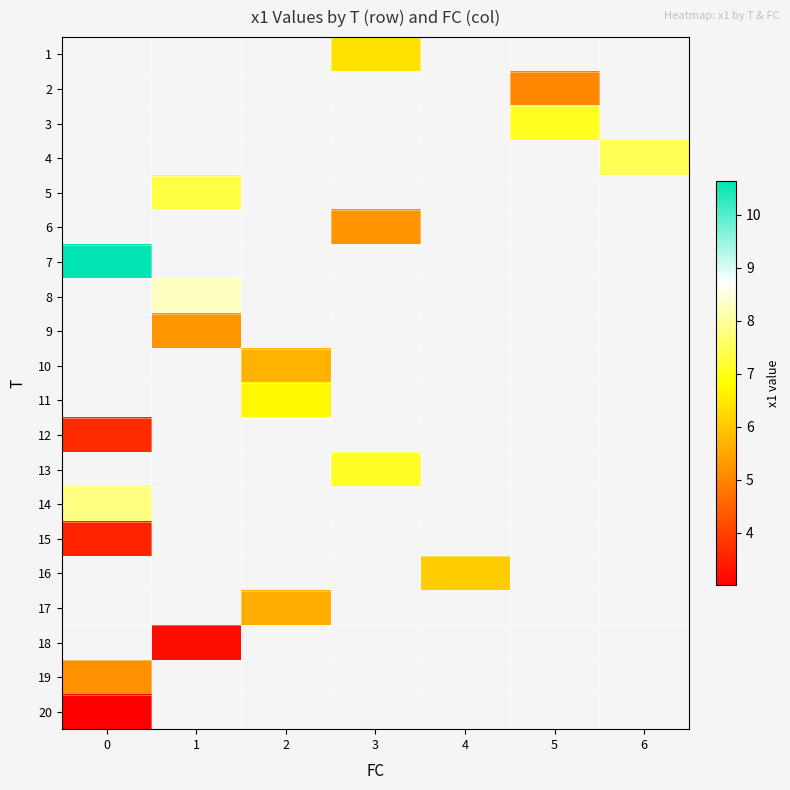

The value of 11 at 2 is 1.8. True or false?

False